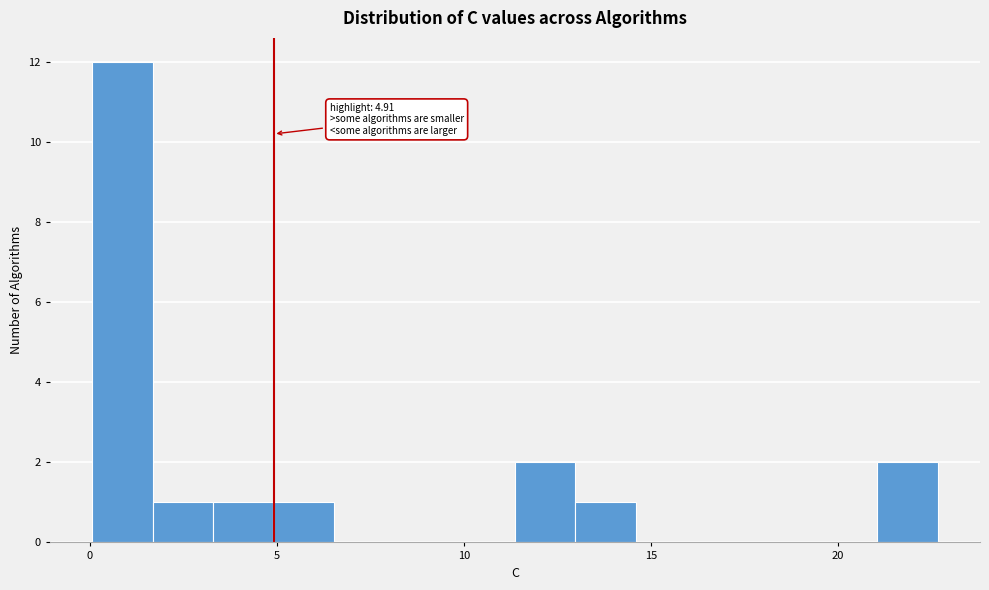

Read against the x-axis, roughly where is the centre of the tallest bar?

1.0